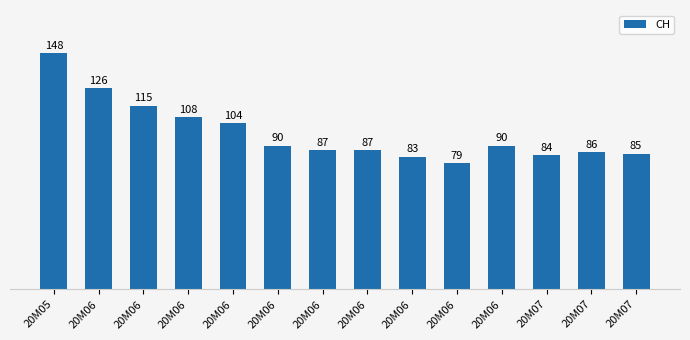

Which label corresponds to the largest value in the chart?

20M05